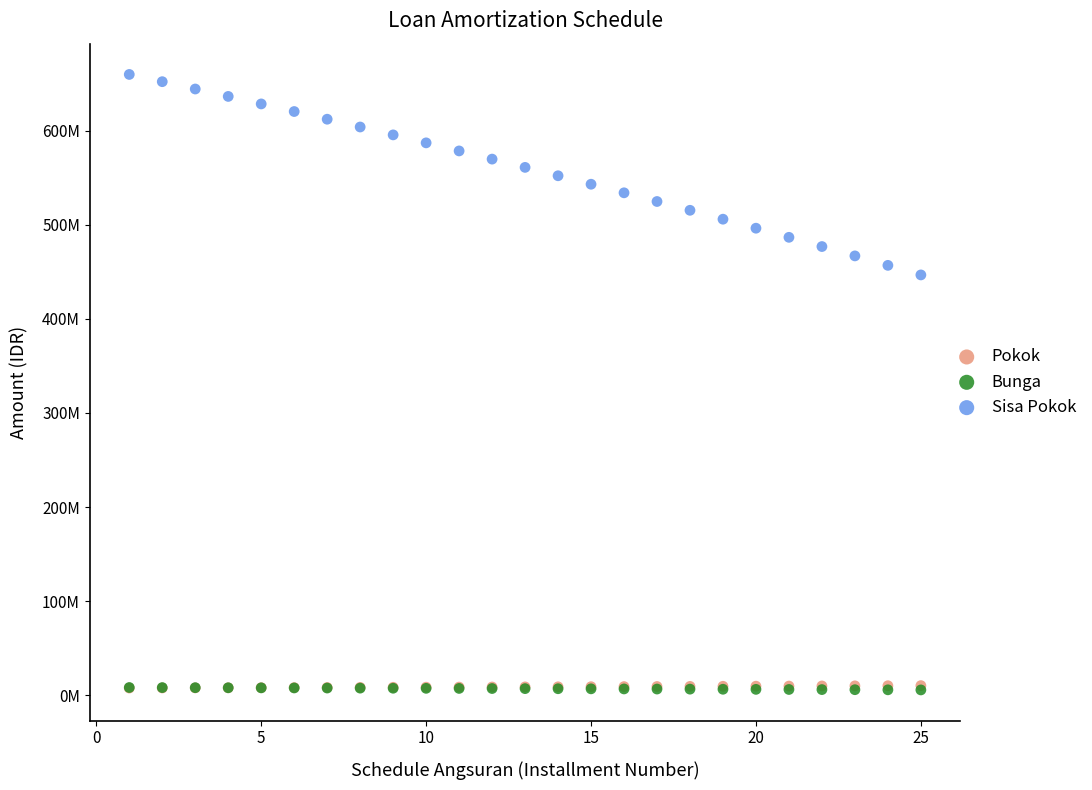

Which series has the largest Y range (max minus min)?

Sisa Pokok